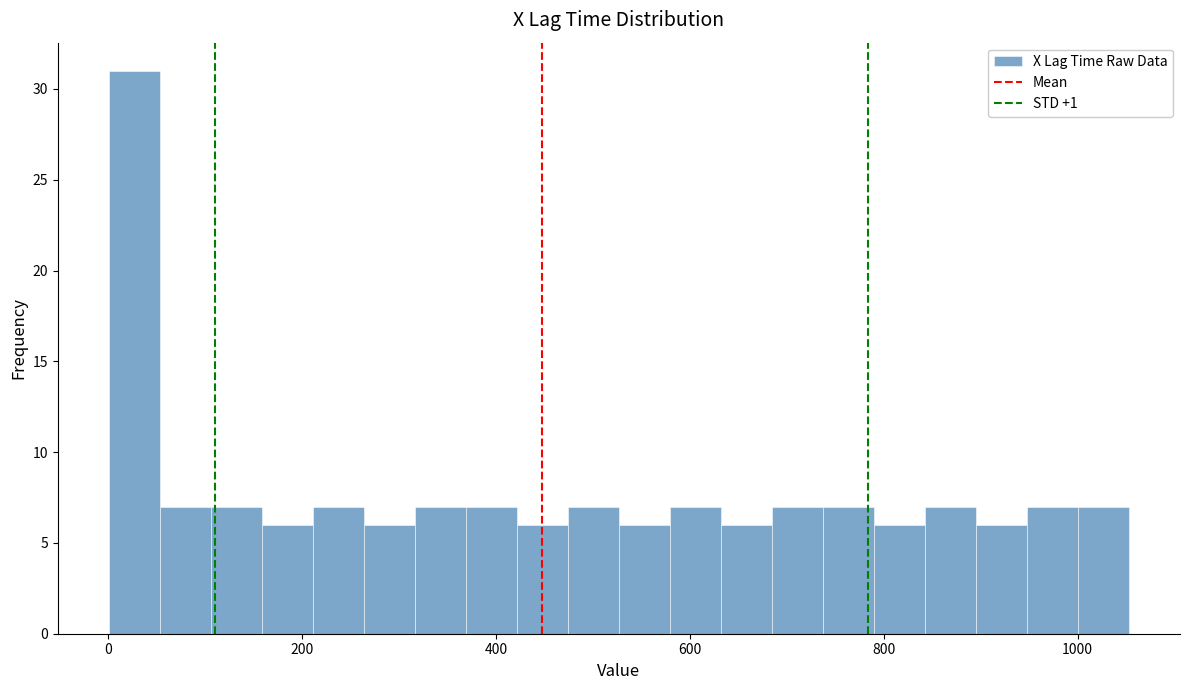

Around what value on the x-axis is the tallest bar? Give the approximate position of its centre, as read against the axis.

20